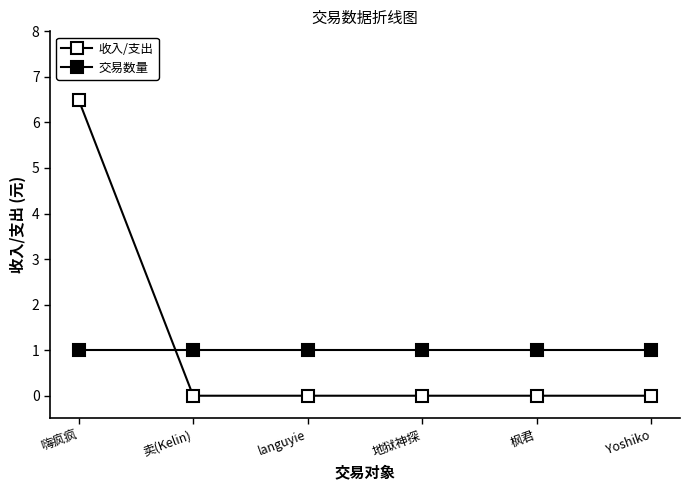

How many 收入/支出 values are between 0 and 1?

5